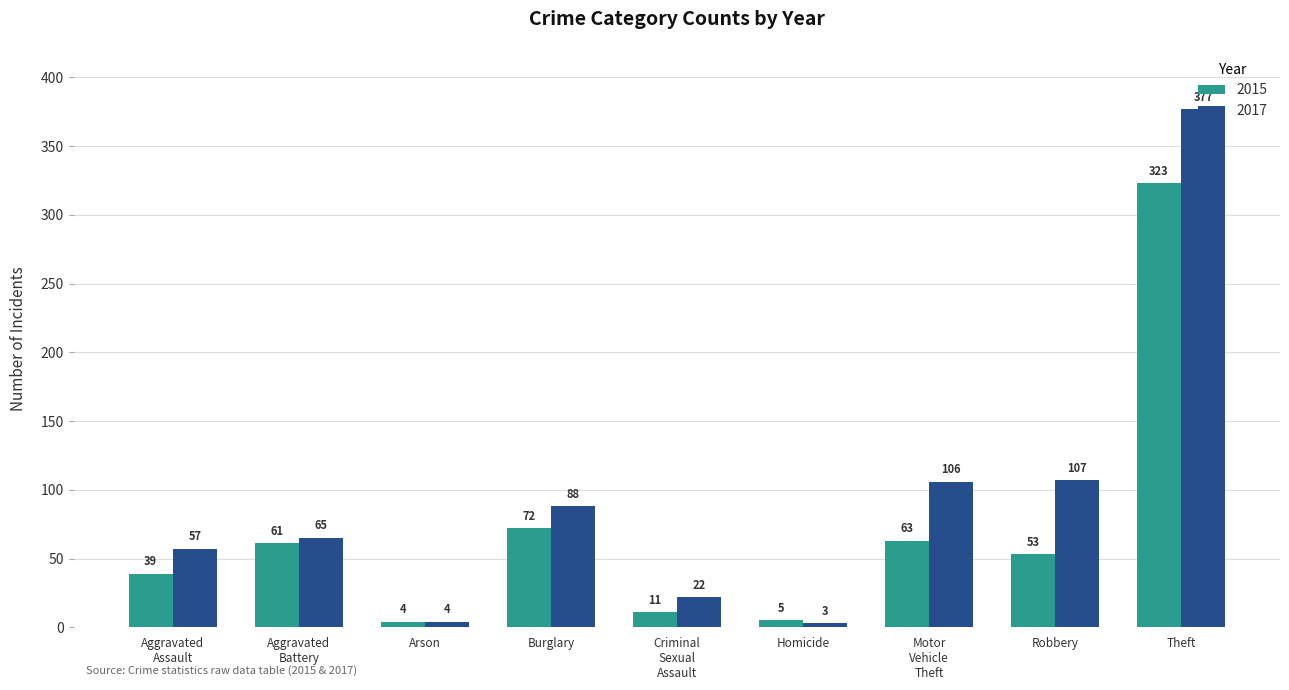

What is the value of the 2015 bar at the 6th from the left?

5